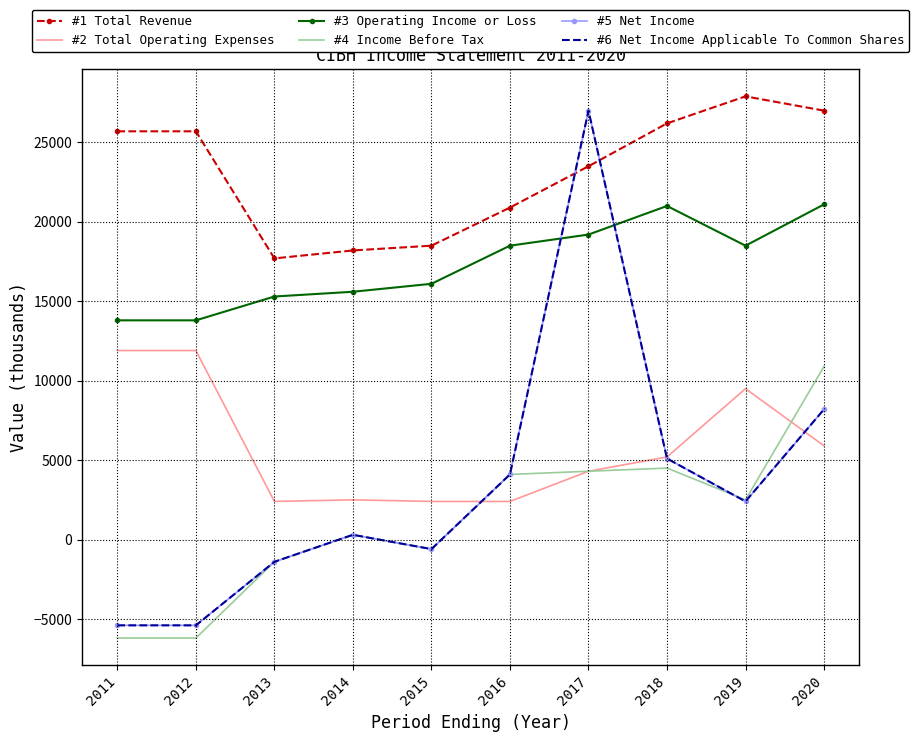

What is the approximate value of #2 Total Operating Expenses at 2013?

2400